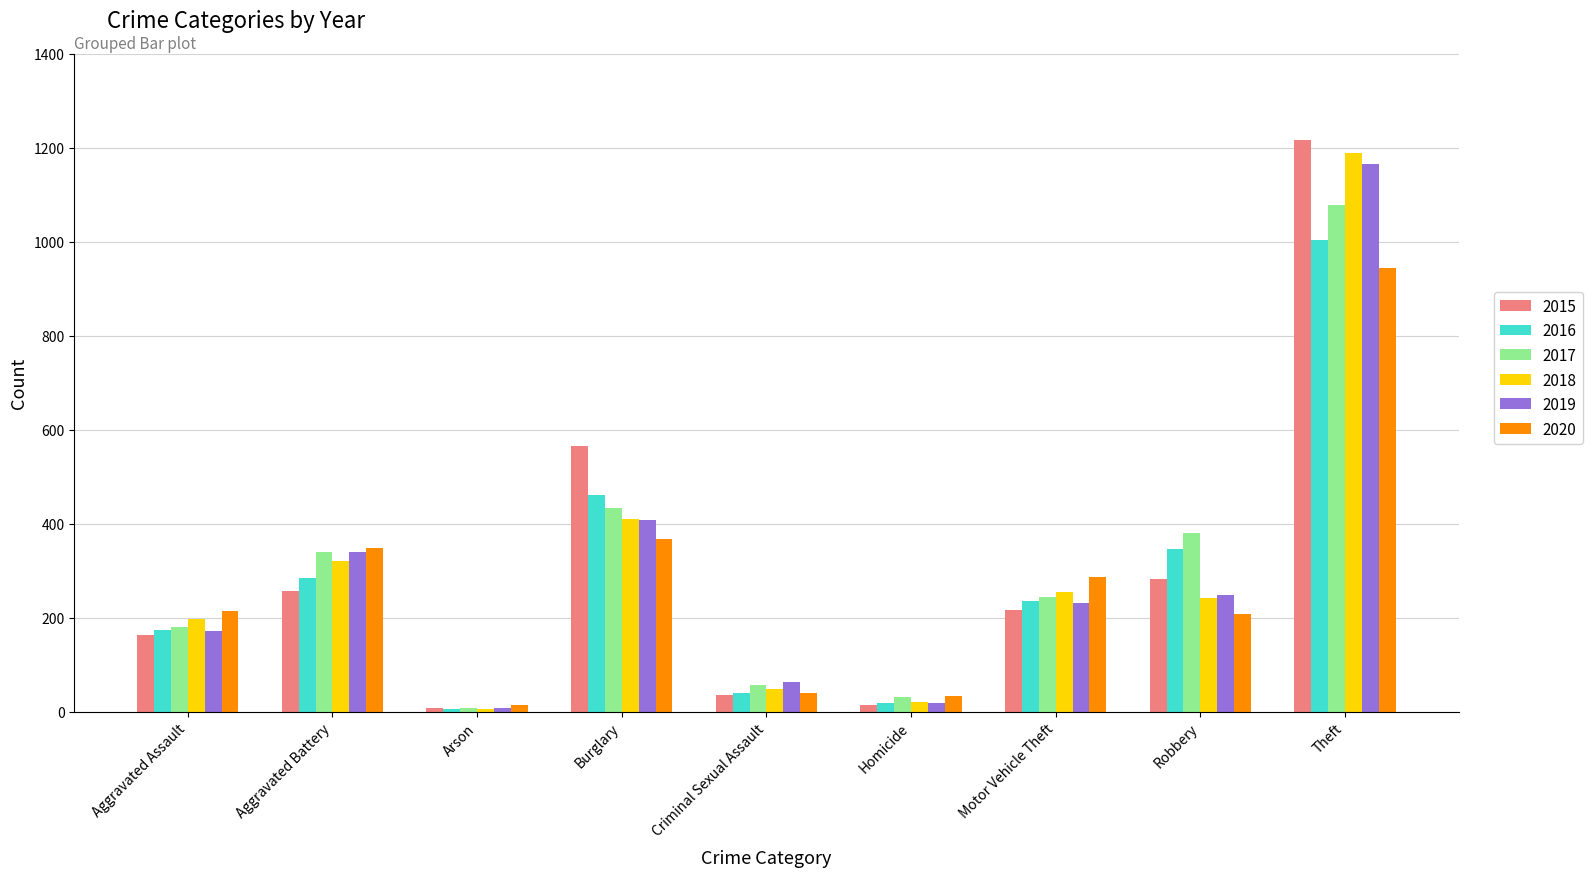

What is the difference between the 2016 values at Theft and Aggravated Battery?

720